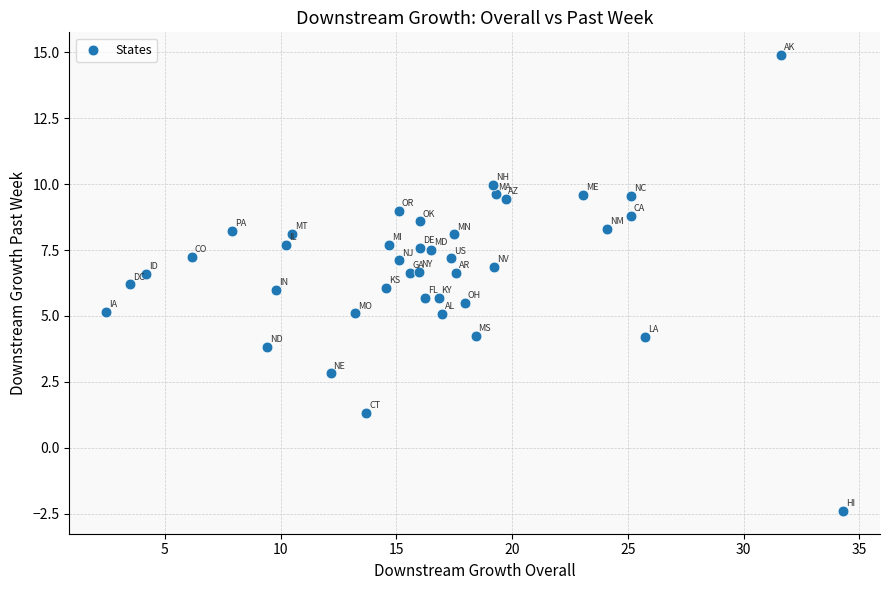

What is the range of Y values (max minus min)?

17.3